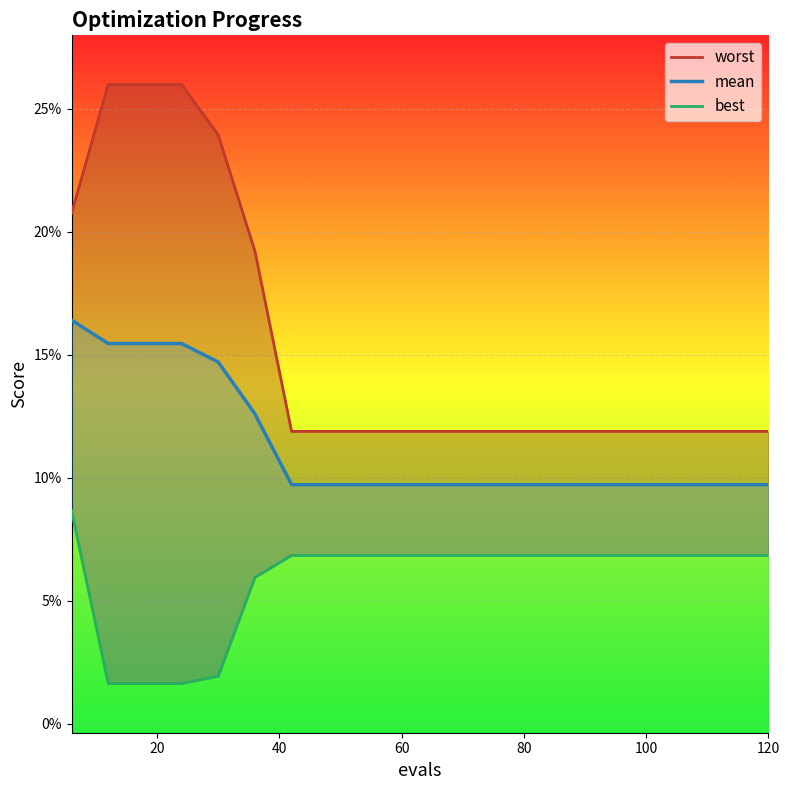

What is the sum of all mean values?

2.3